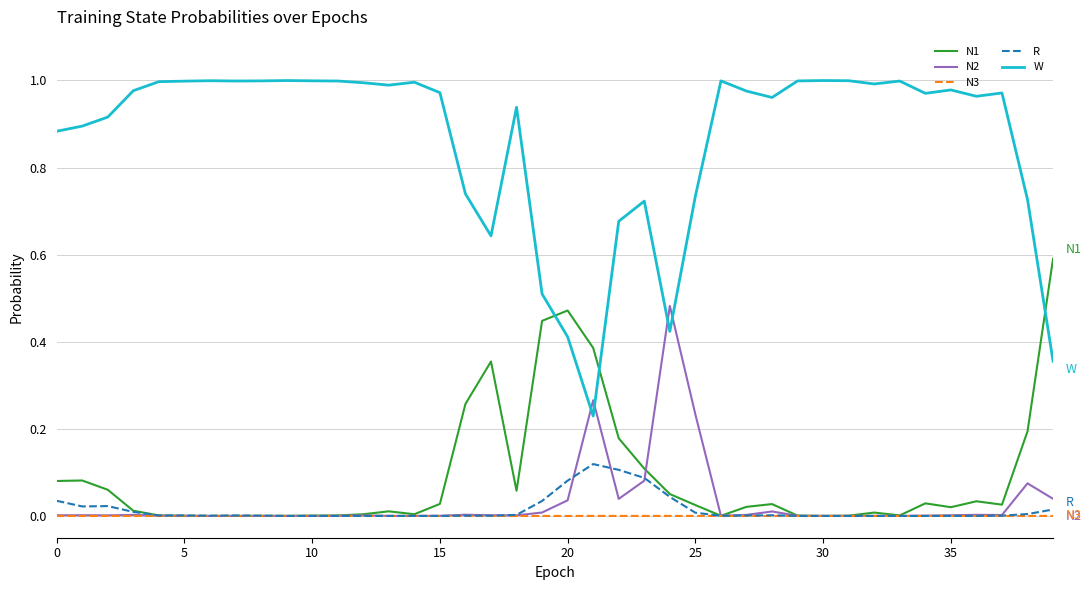

Which series has the widest spread of values?

W